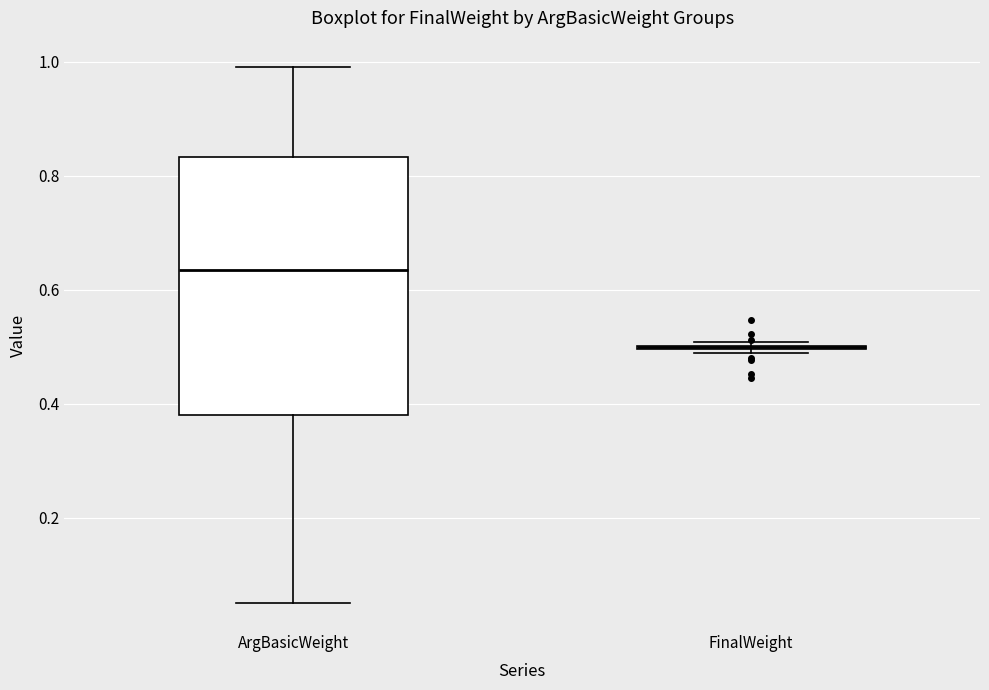

Comparing the boxes themselves (not the whiskers), which one is the tallest?

ArgBasicWeight